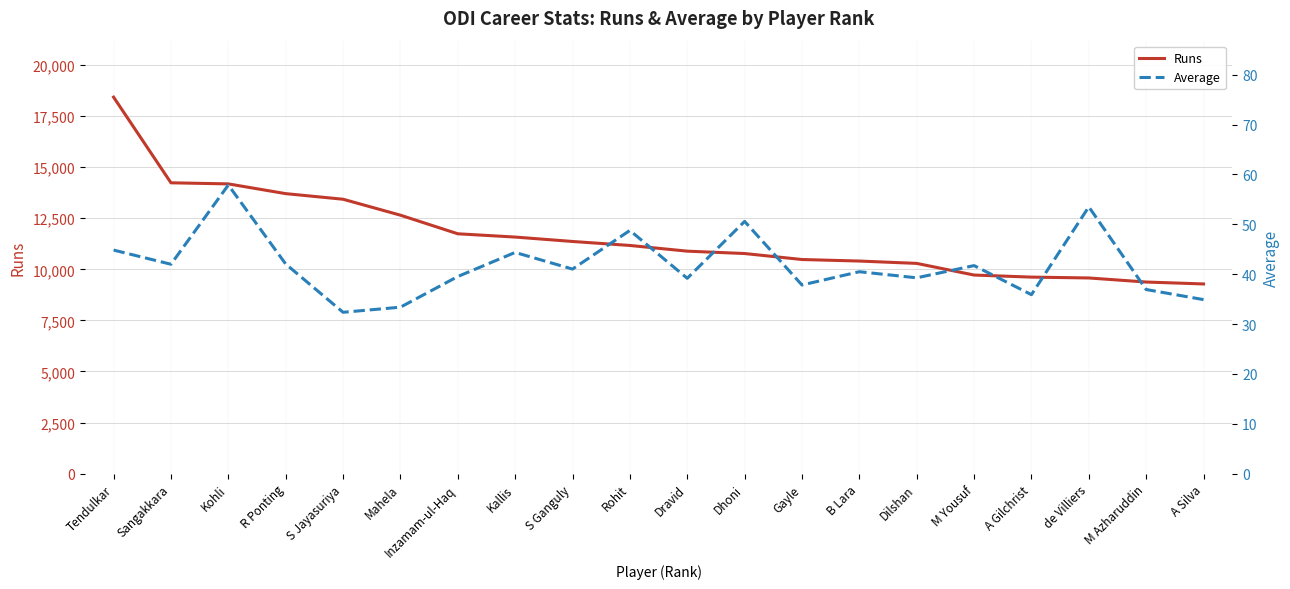

What is the label of the 9th point from the left?

S Ganguly